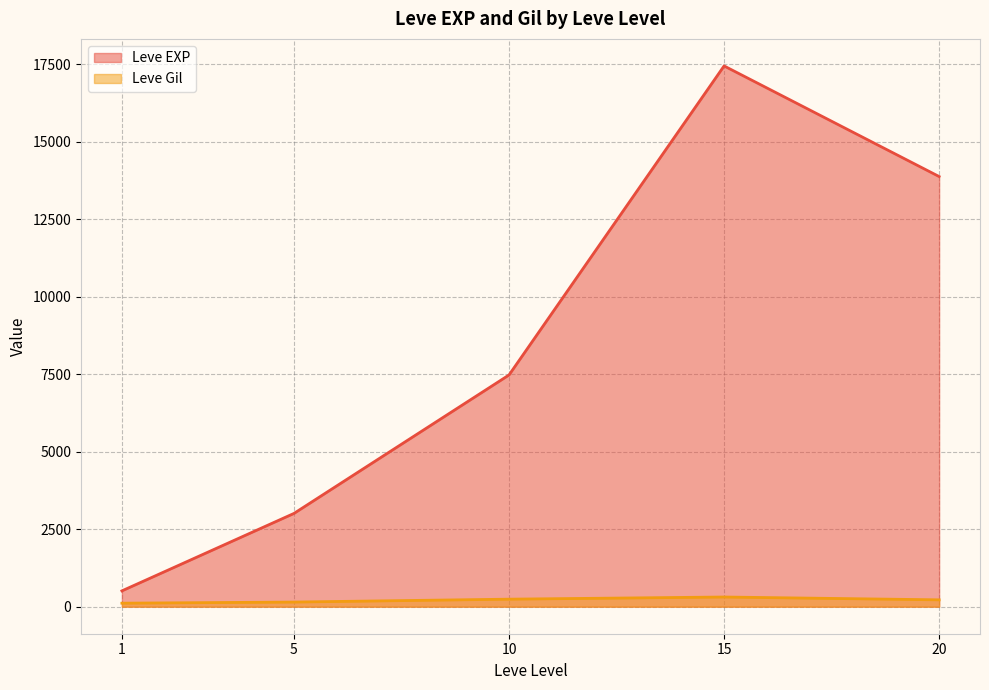

Count the number of categories in the chart.

5